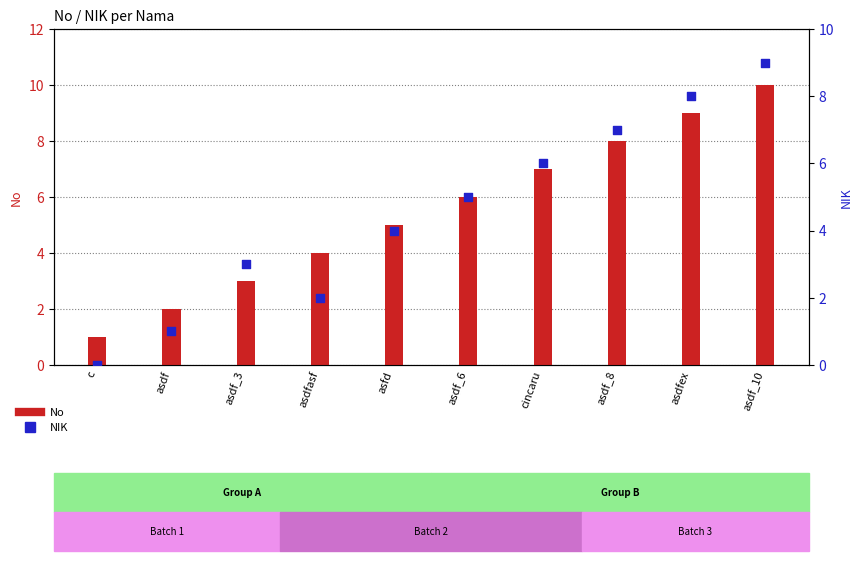

Which series has the widest spread of Y values?

No